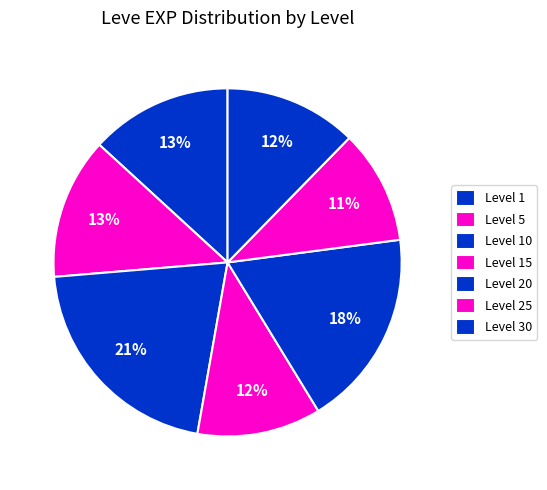

Count the number of slices in the pie.

7